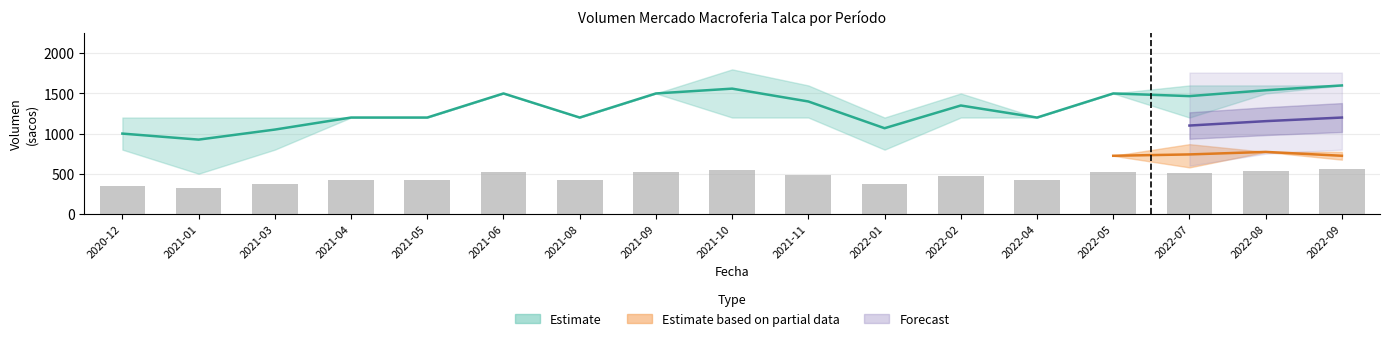

What is the label of the 4th bar from the right?

2022-05